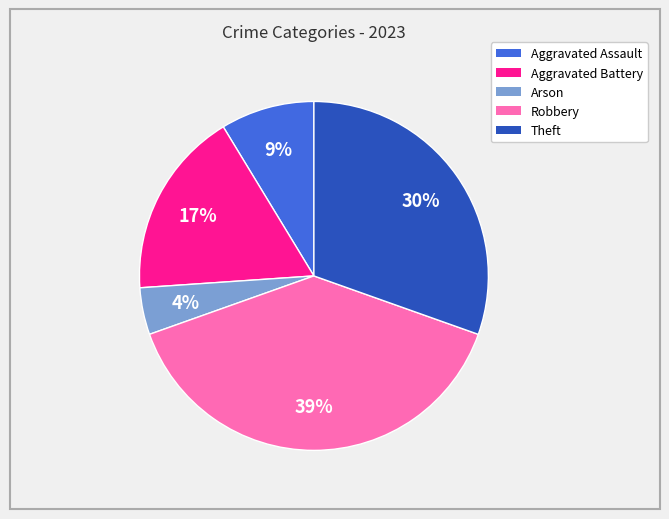

Rank the categories by value from lowest to highest.

Arson, Aggravated Assault, Aggravated Battery, Theft, Robbery